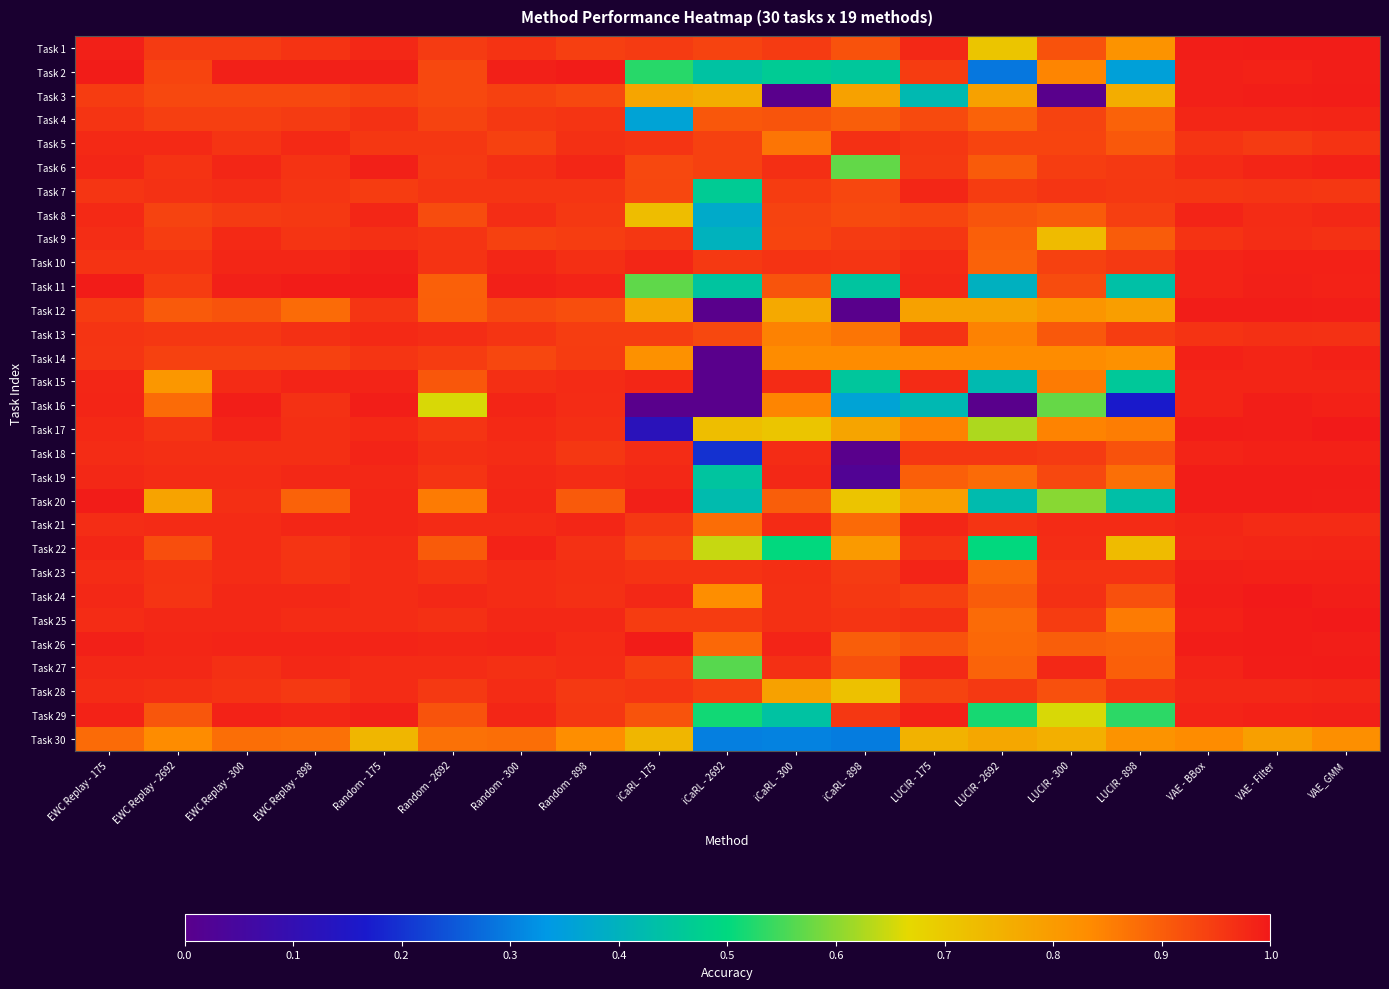

Which has a higher value, EWC Replay - 175 or Random - 300?

EWC Replay - 175